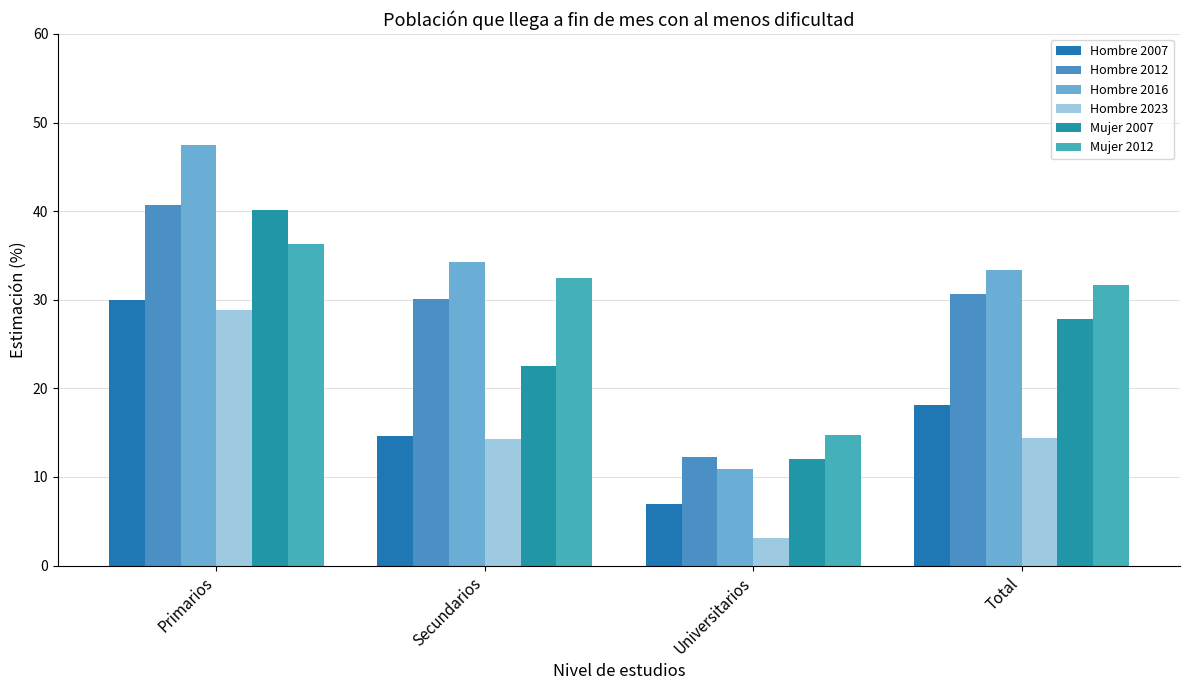

How many groups of bars are there?

4